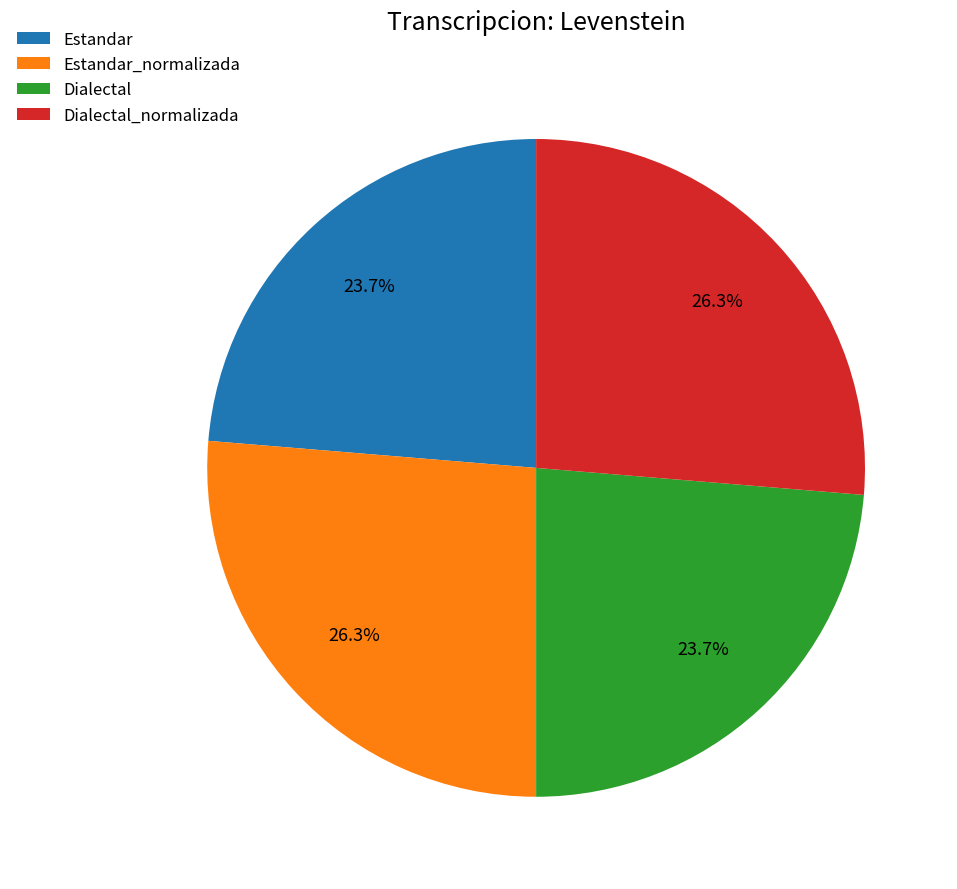

How much of the chart is everything except Estandar_normalizada?

73.7%